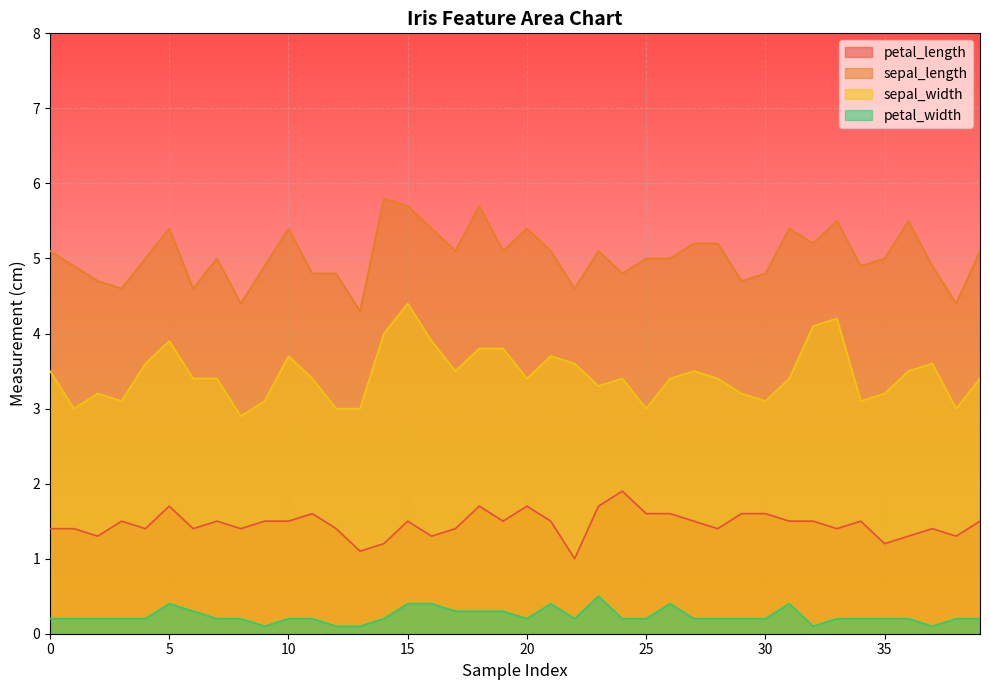

Where is the first local maximum for petal_length?

3